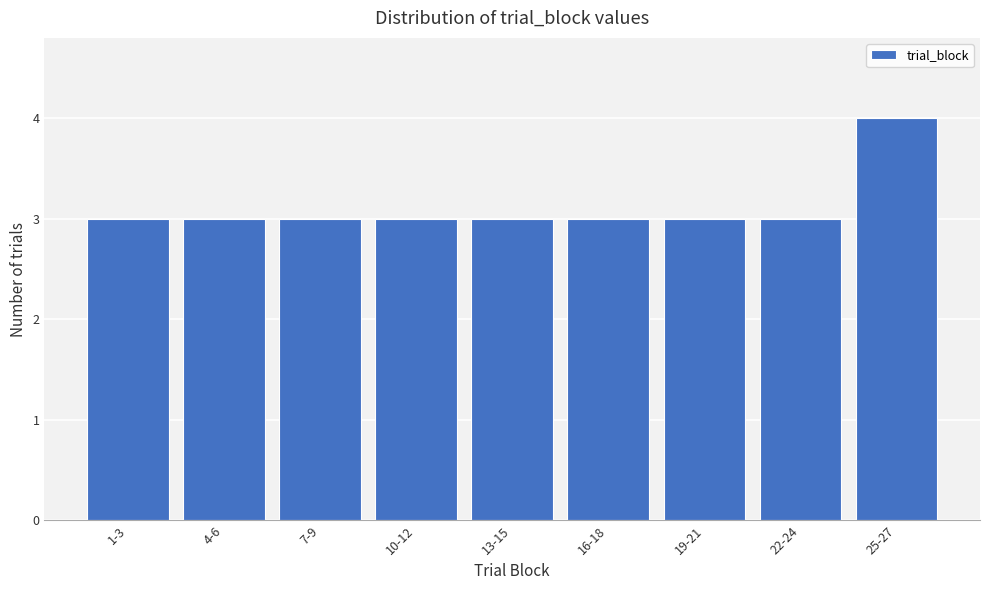

Reading left to right, extract all data points from this chart.

3	3	3	3	3	3	3	3	4